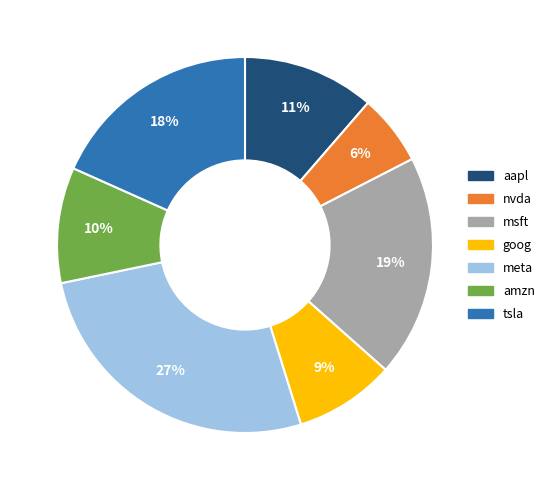

Is aapl the majority of the pie?

No